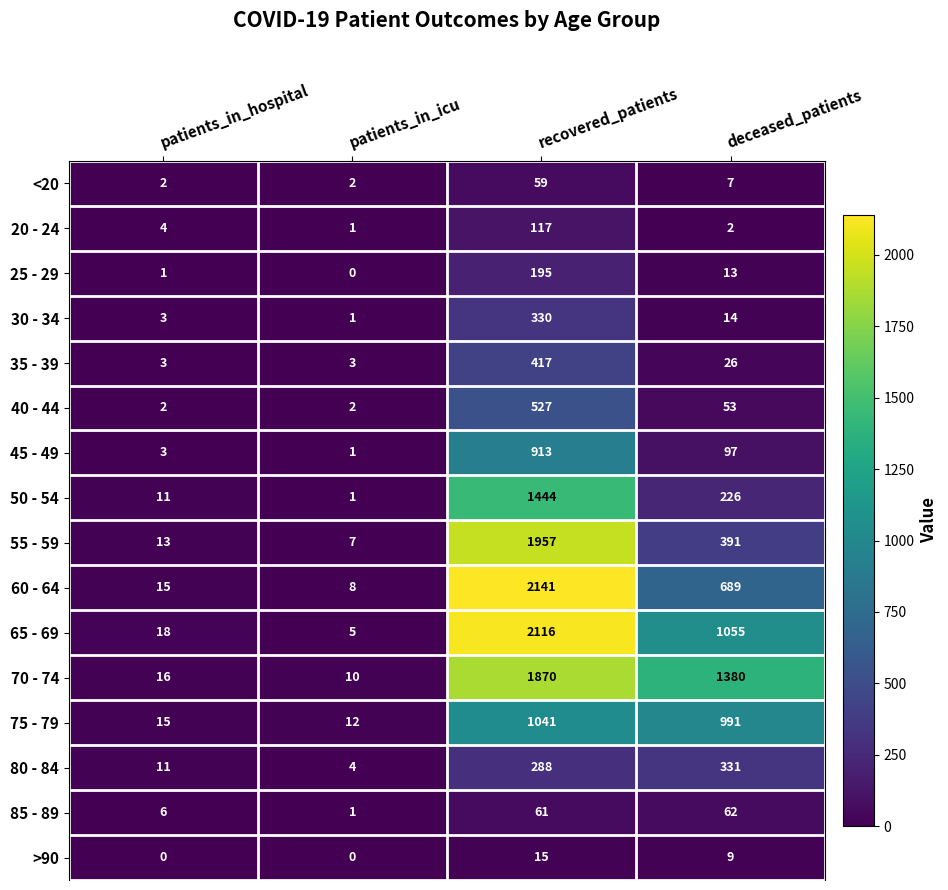

Rank the series by their maximum value, from lowest to highest.

>90, <20, 85 - 89, 20 - 24, 25 - 29, 30 - 34, 80 - 84, 35 - 39, 40 - 44, 45 - 49, 75 - 79, 50 - 54, 70 - 74, 55 - 59, 65 - 69, 60 - 64